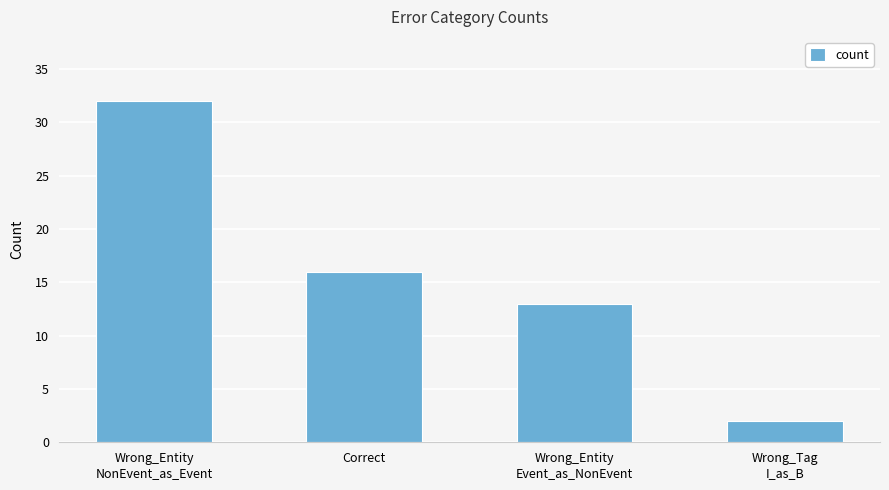

What is the sum of all values?

63